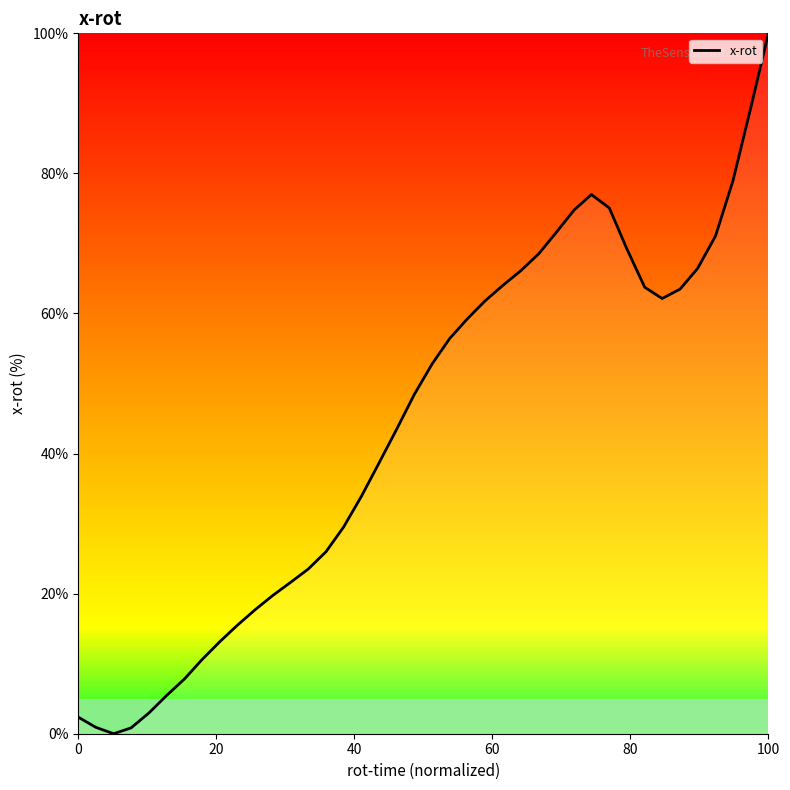

What is the greatest value displayed?

100.0